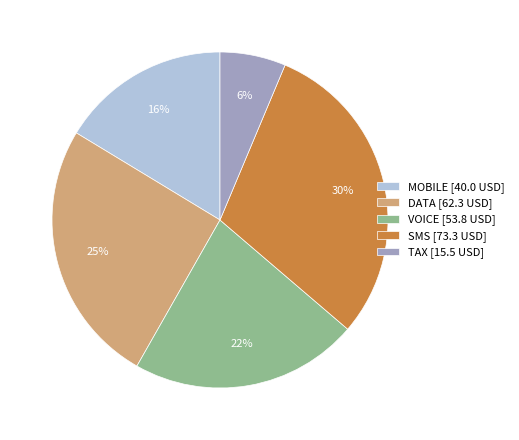

The VOICE slice represents 29% of the pie. True or false?

False